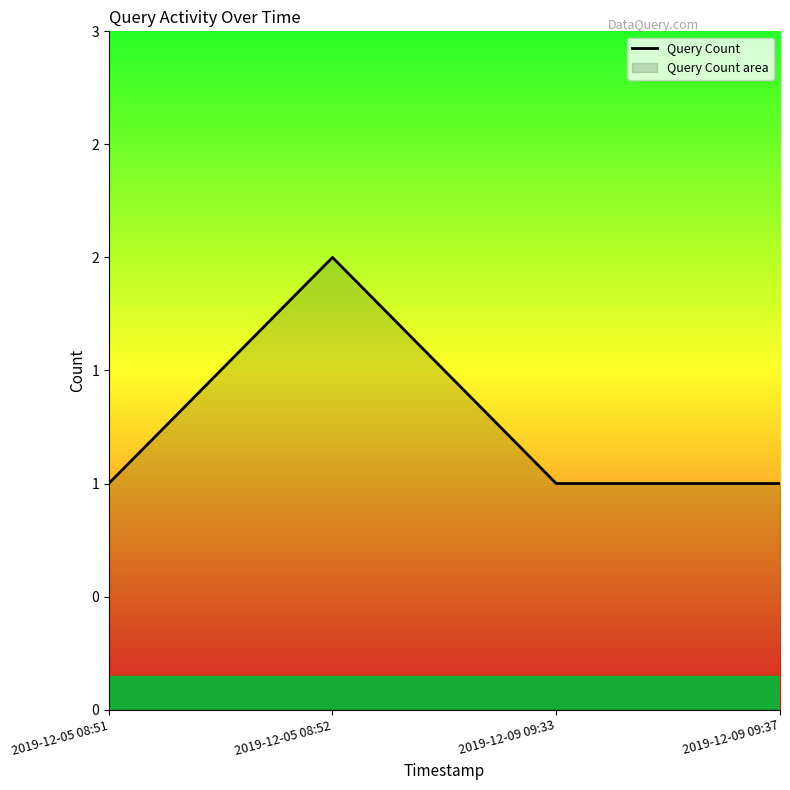

What is the ratio of the value at 2019-12-05 08:51 to the value at 2019-12-09 09:33?

1.0